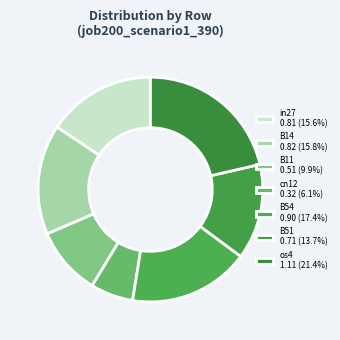

True or false: os4 accounts for 21% of the total.

True